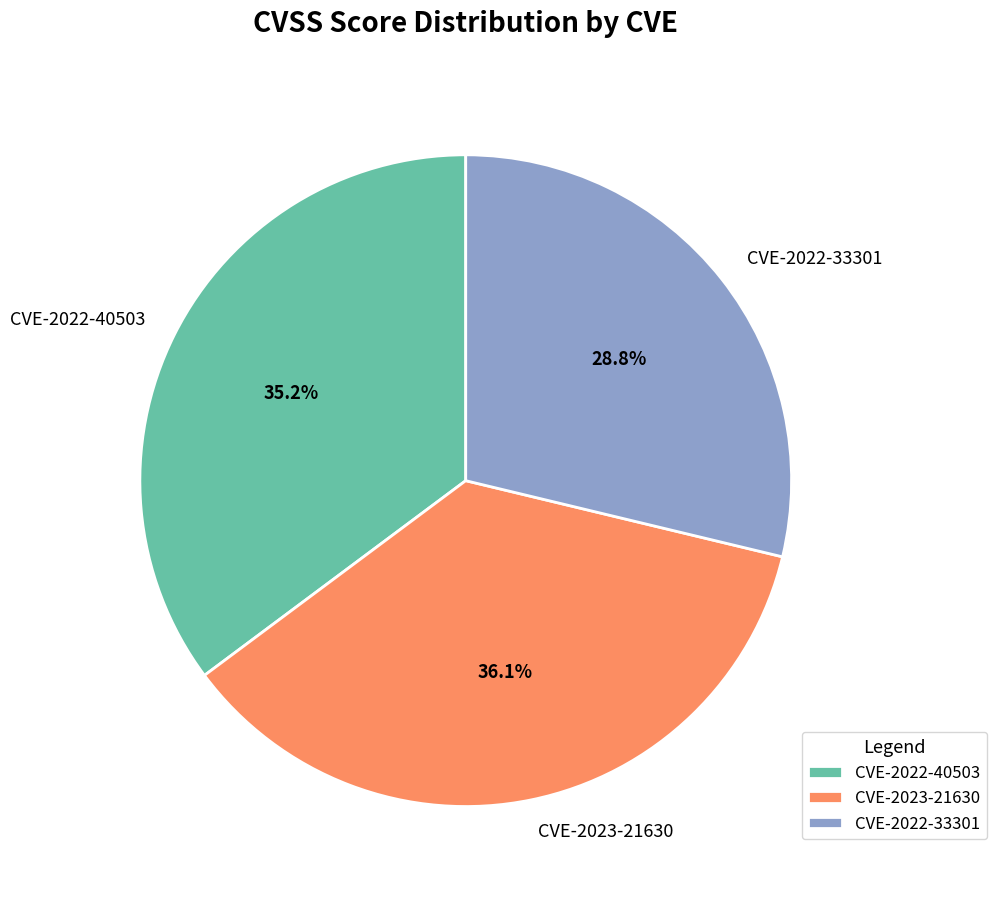

Which slice is the largest?

CVE-2023-21630